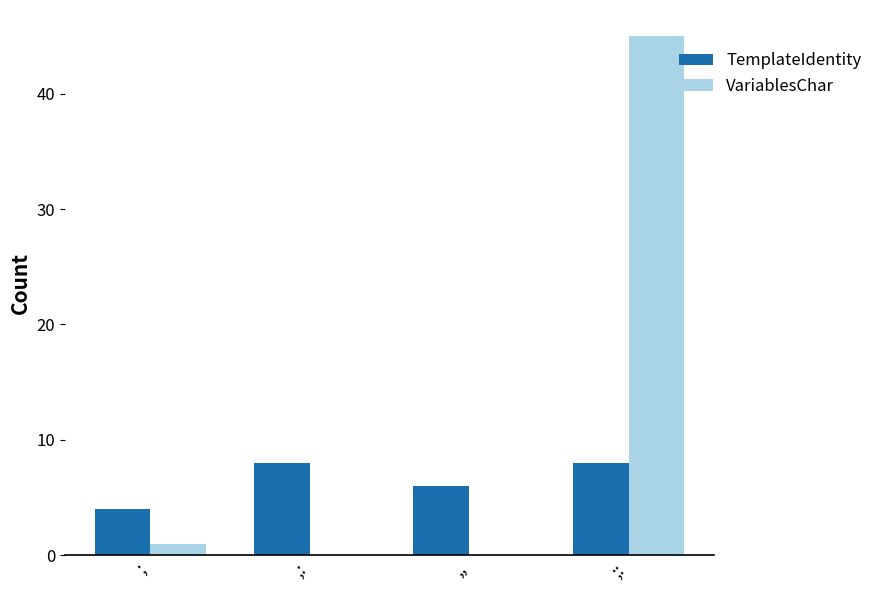

Where is VariablesChar nearest to the value 22?

;